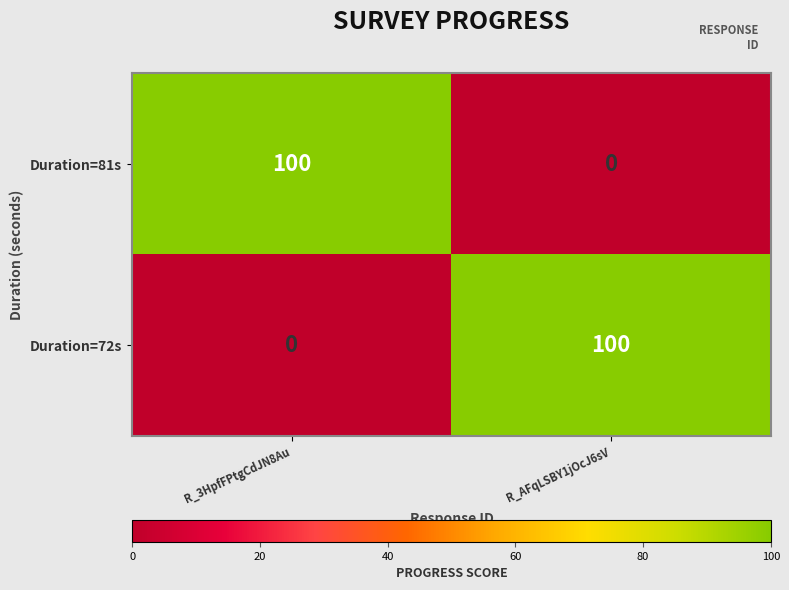

How many series are shown in this chart?

2